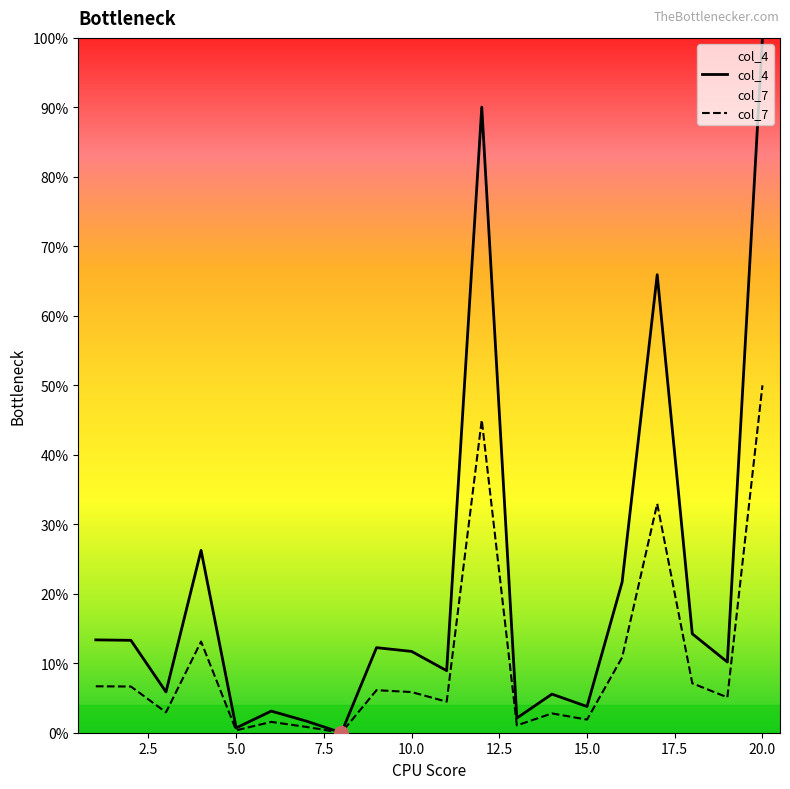

True or false: col_4 and col_7 cross at least once.

False